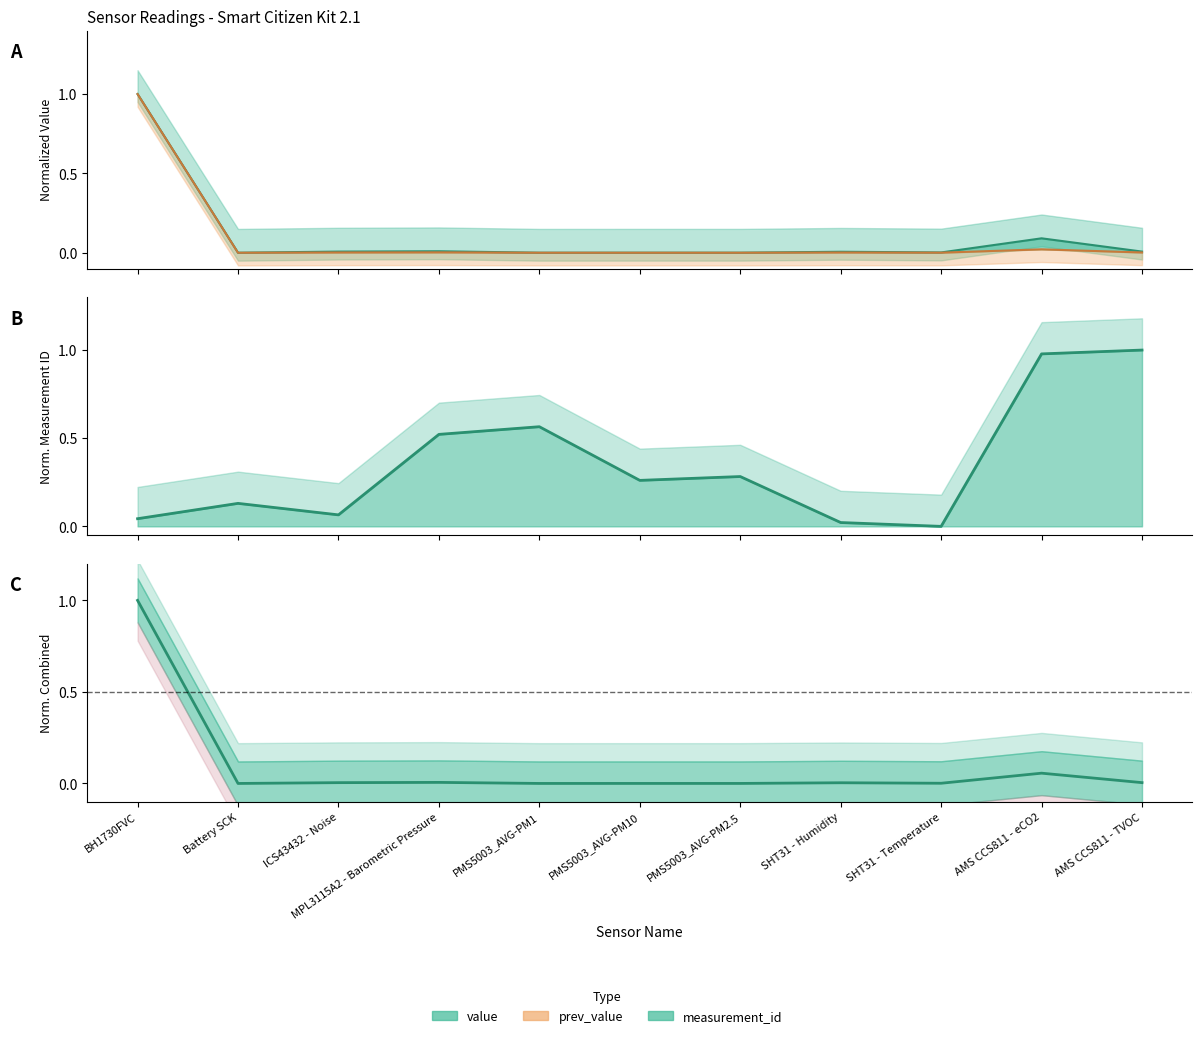

Which series has the largest range (max minus min)?

value